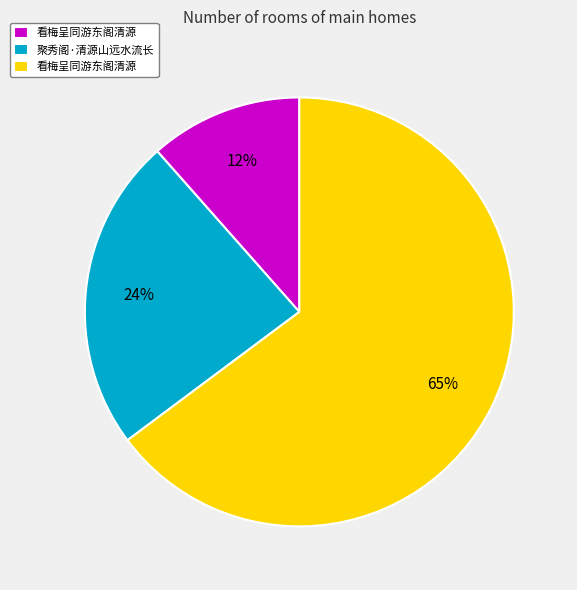

To the nearest percent, what is the average slice percentage?

33%